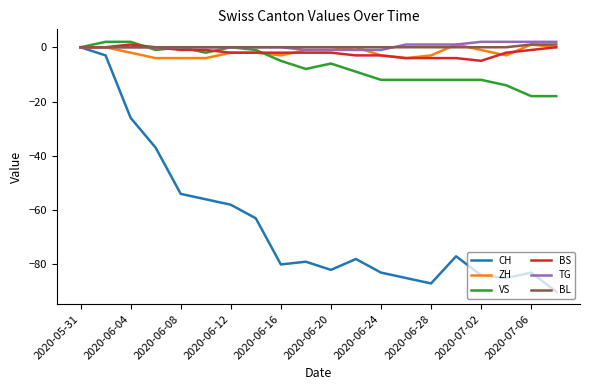

What are all the series names shown in the legend?

CH, ZH, VS, BS, TG, BL